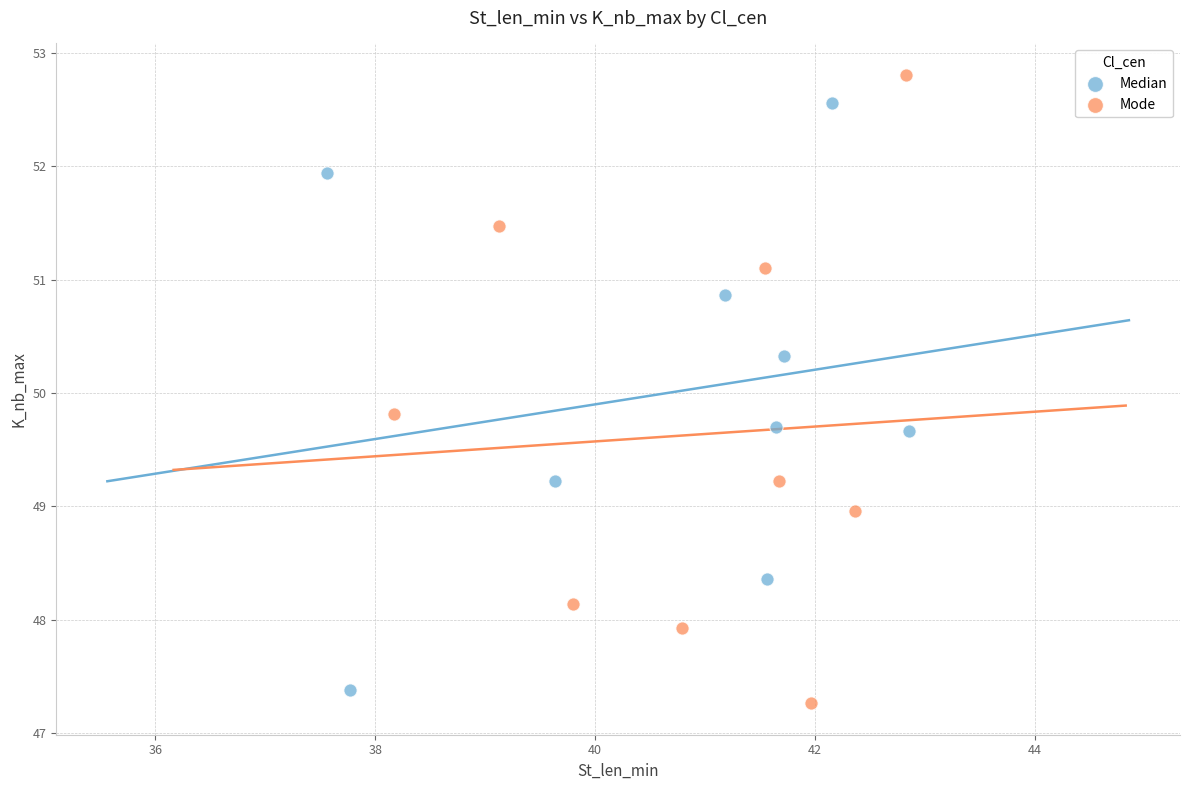

What are all the series names shown in the legend?

Median, Mode